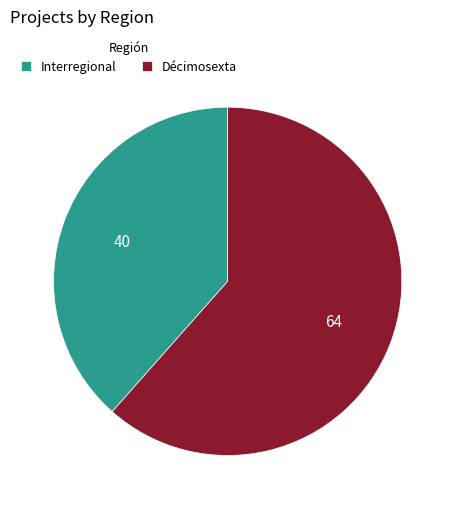

True or false: Décimosexta accounts for 56% of the total.

False